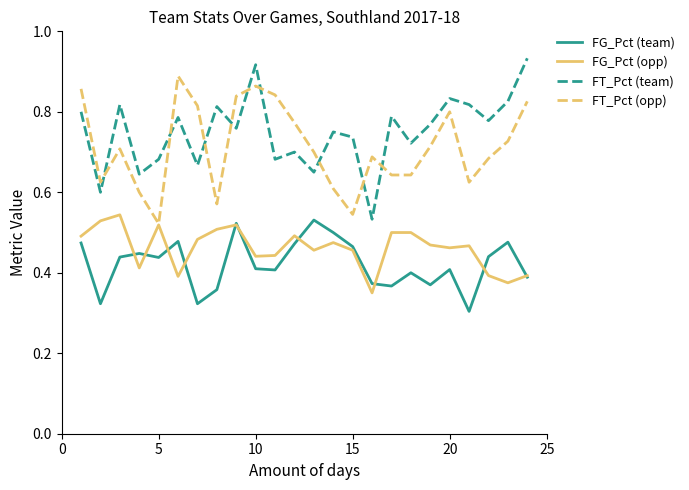

True or false: FG_Pct (team) and FT_Pct (team) intersect in this chart.

False